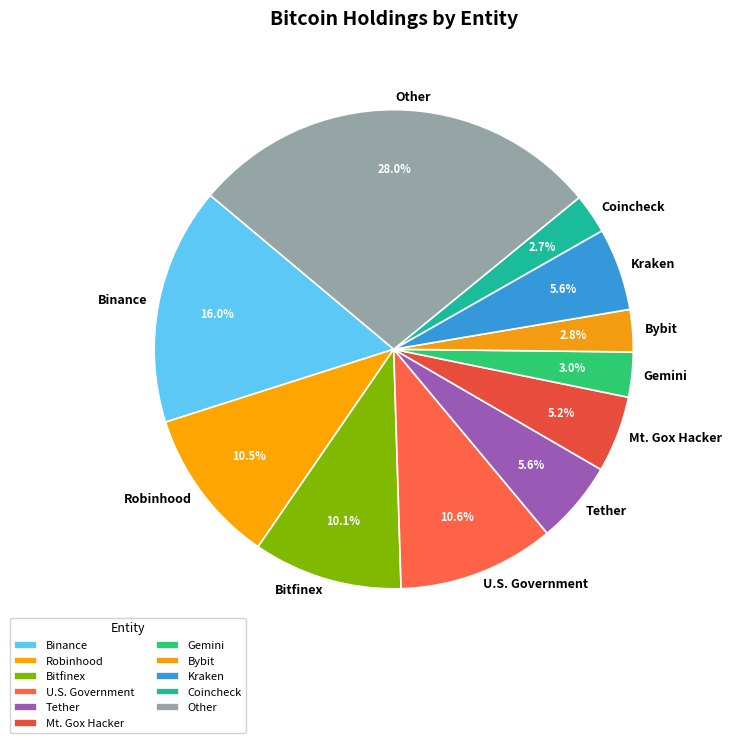

What portion of the pie excludes Binance?

84.0%